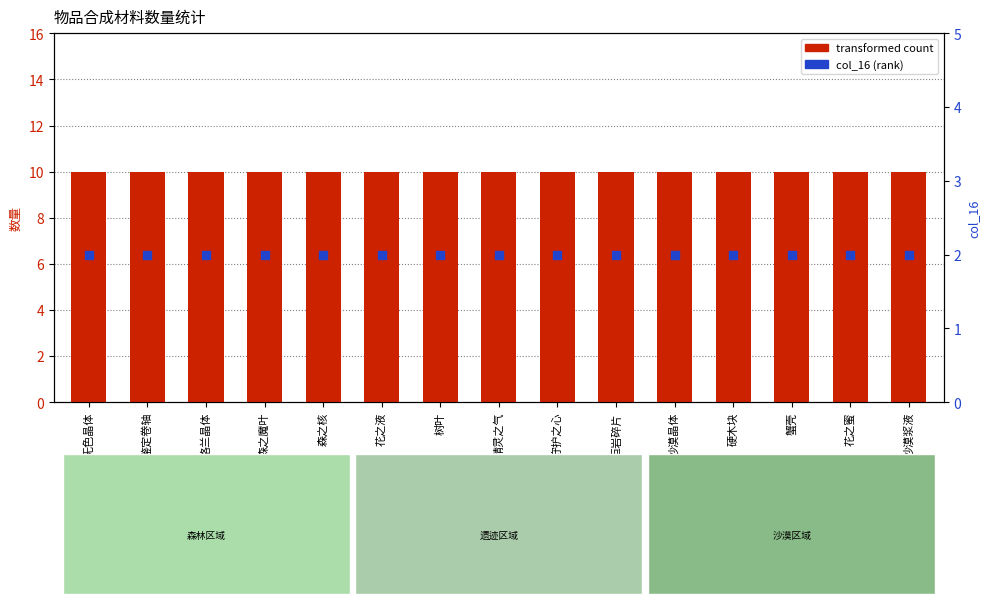

What is the total value across all series at 树叶?

12